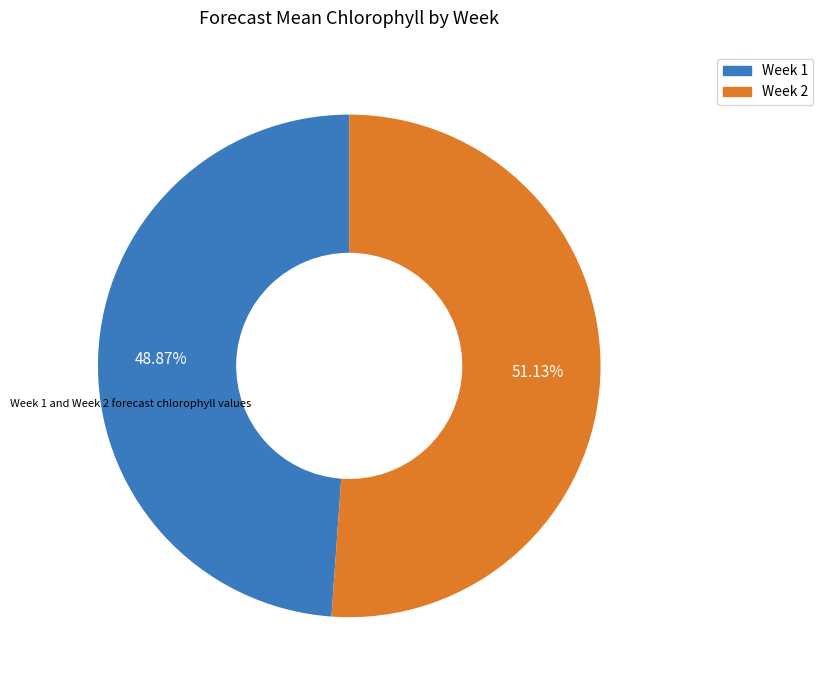

Is there any slice that represents more than half of the pie?

Yes